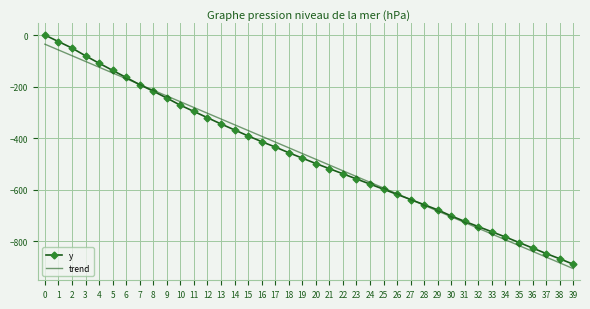

Is the value of y at 32 greater than the value of trend at 21?

No